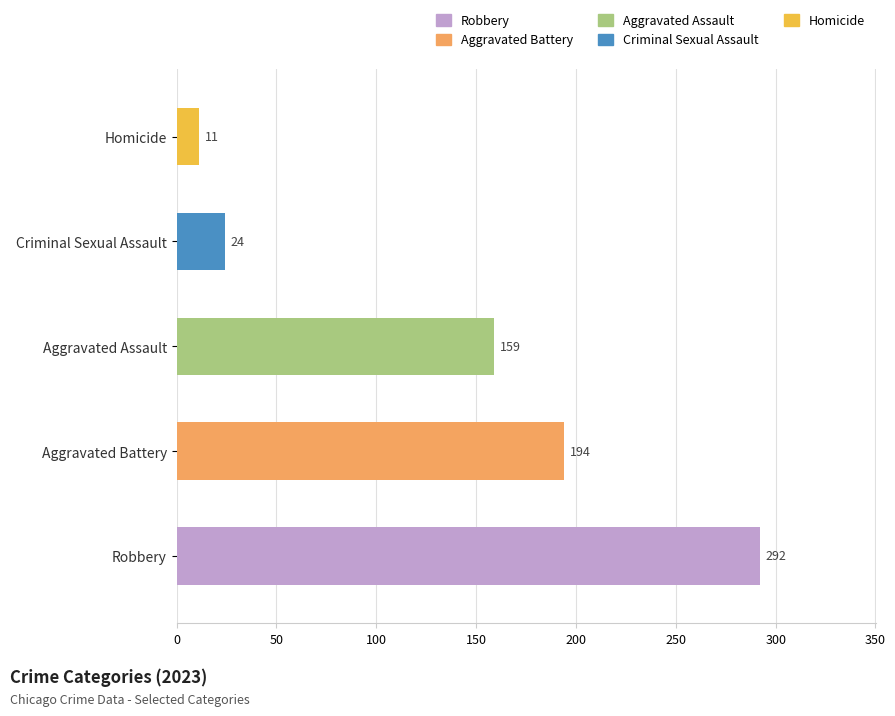

Where is the data nearest to the value 151?

Aggravated Assault